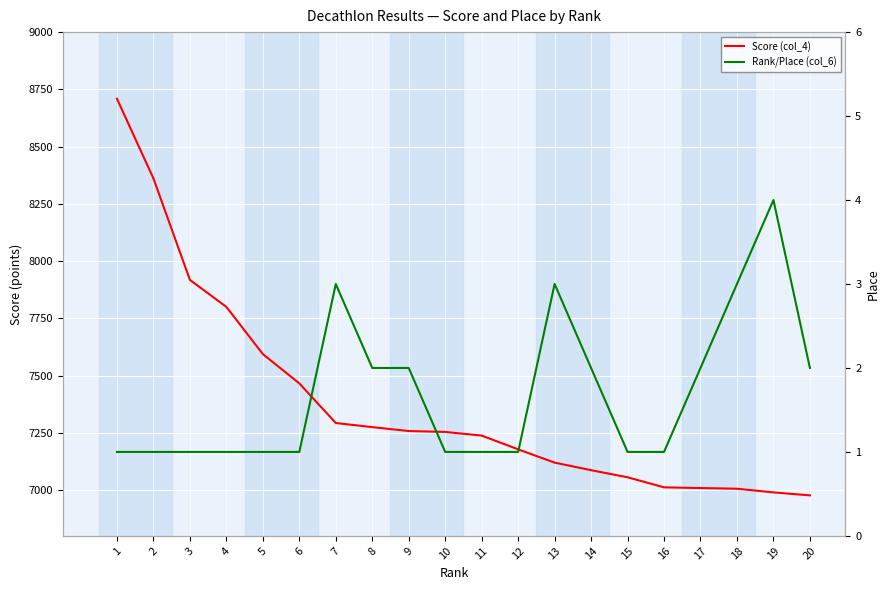

True or false: Score (col_4) has more than 2 points higher than both neighbors.

False